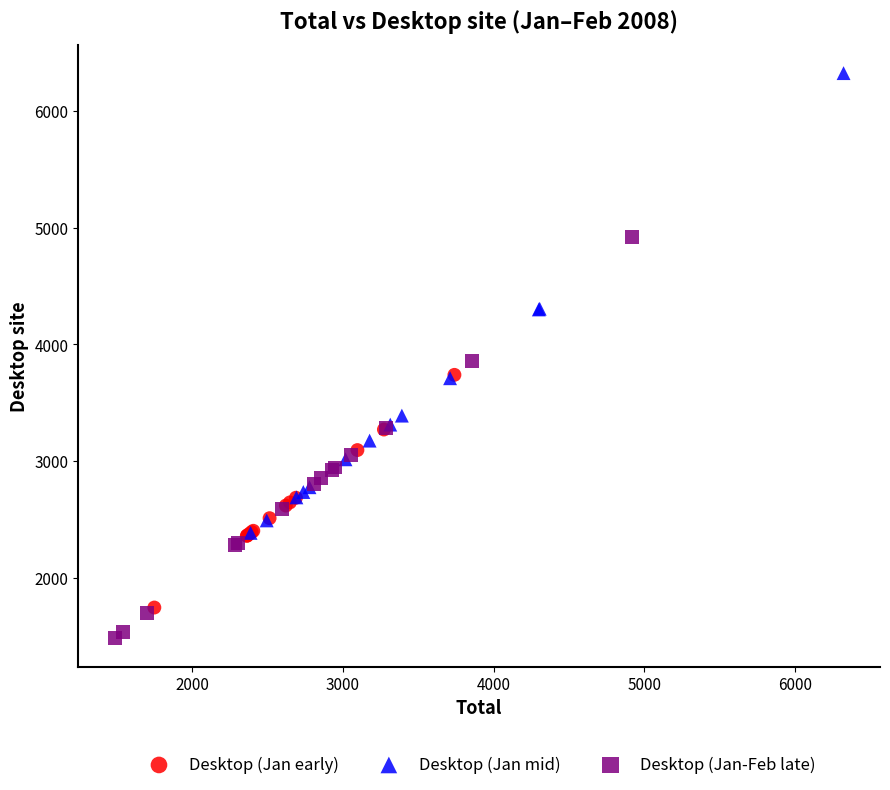

Which series contains the highest Y value?

Desktop (Jan mid)